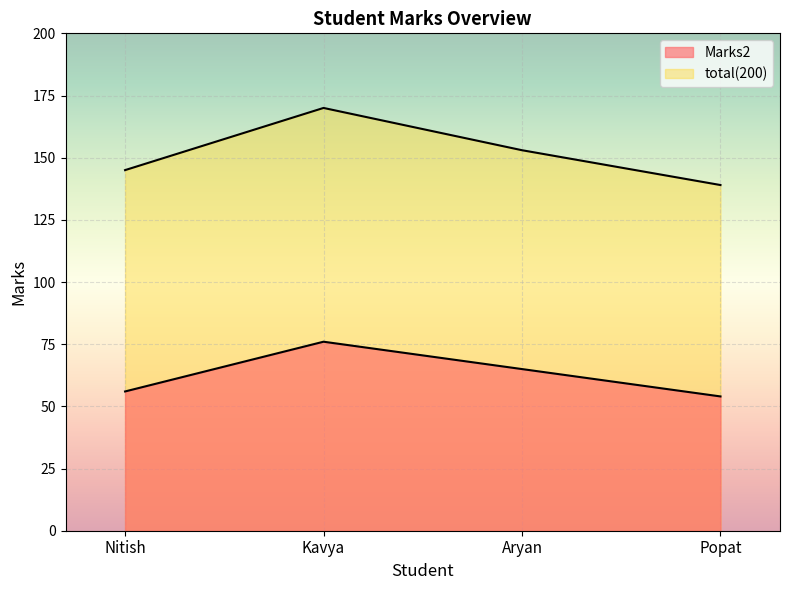

List the series in order of their overall mean, highest first.

total(200), Marks2